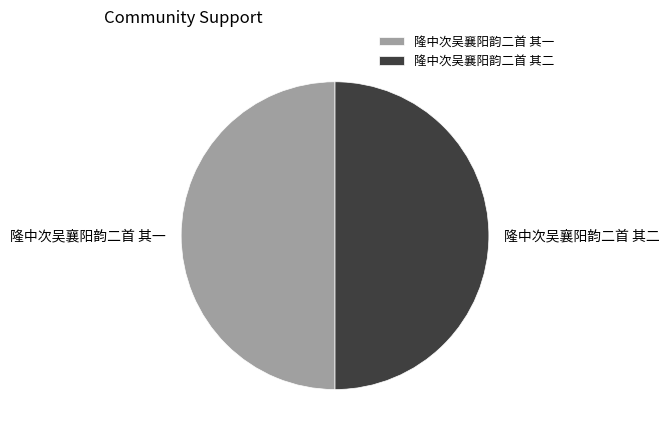

True or false: 隆中次吴襄阳韵二首 其一 accounts for 50% of the total.

True